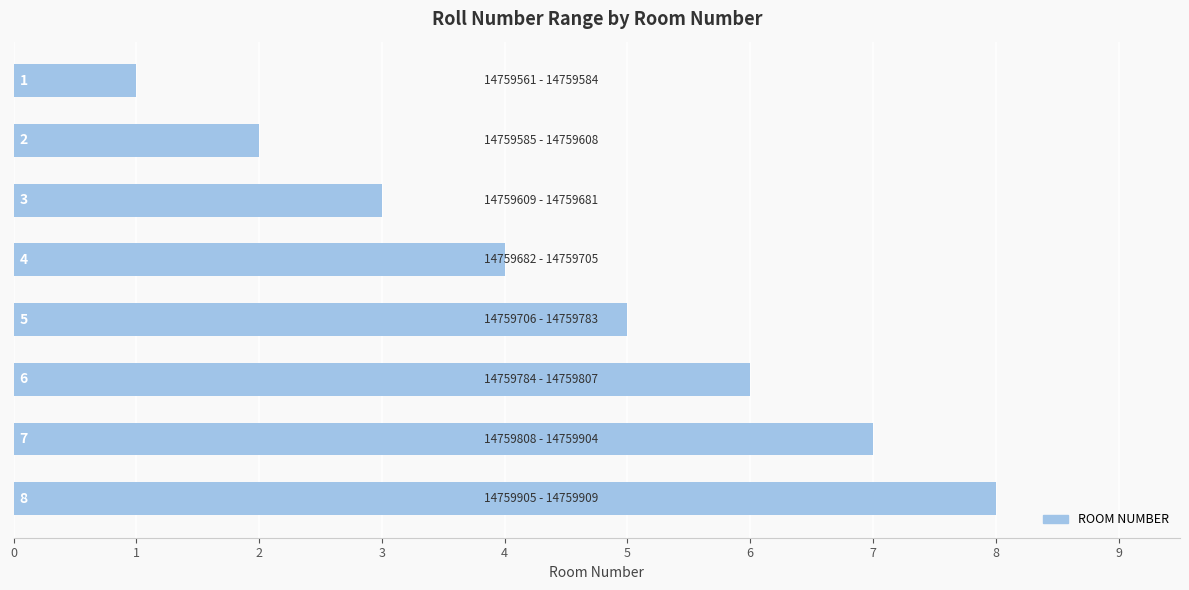

Count the values in the range 3 to 7.

5